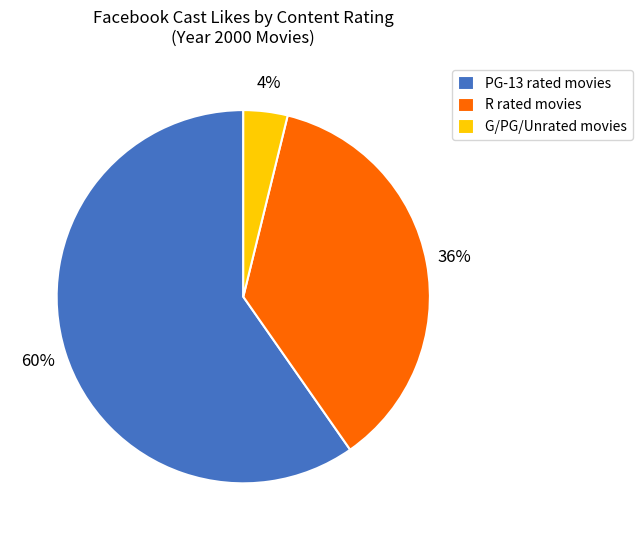

True or false: R rated movies accounts for 47% of the total.

False